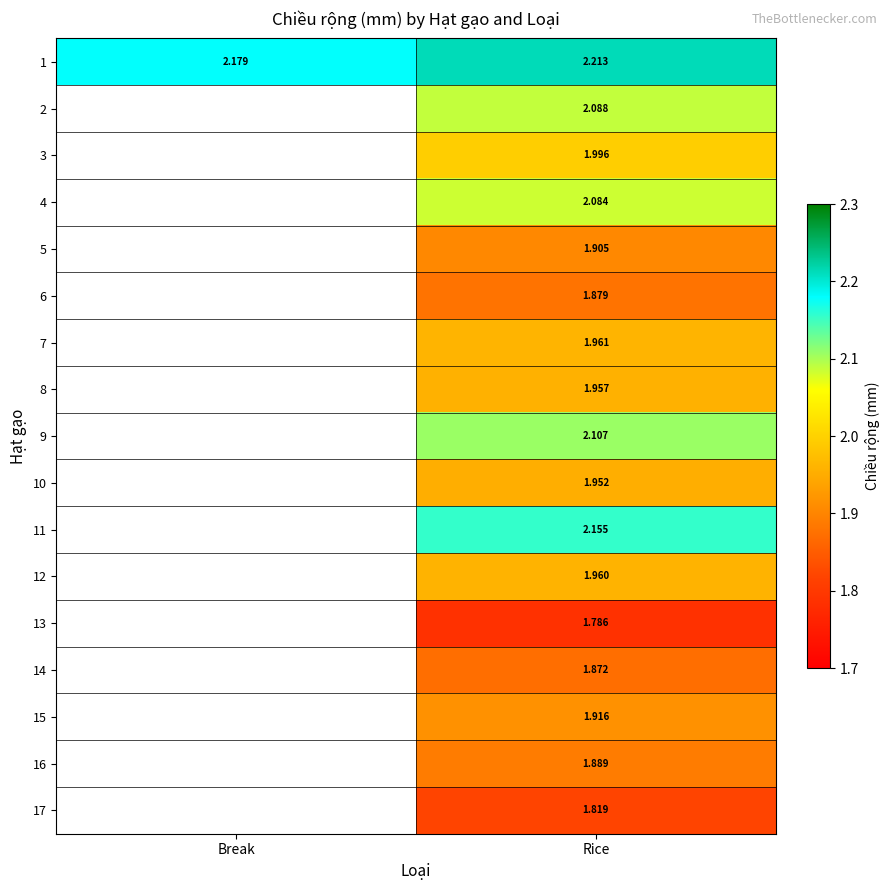

Is the value of 6 at Rice greater than the value of 12 at Rice?

No